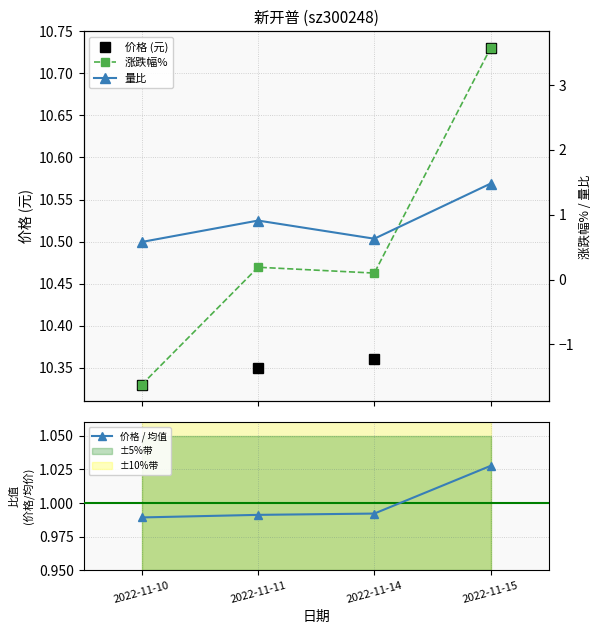

What is the sum of all 量比 values?

3.6